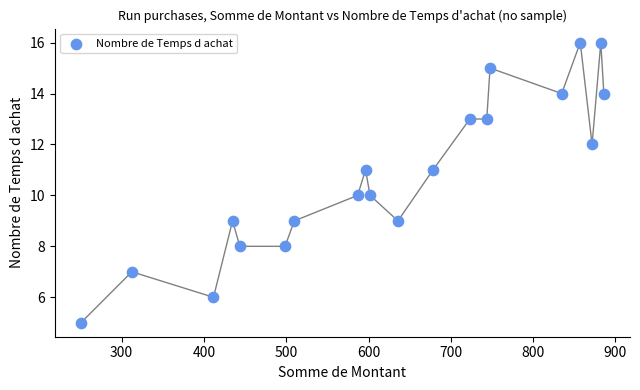

What is the range of Y values (max minus min)?

11